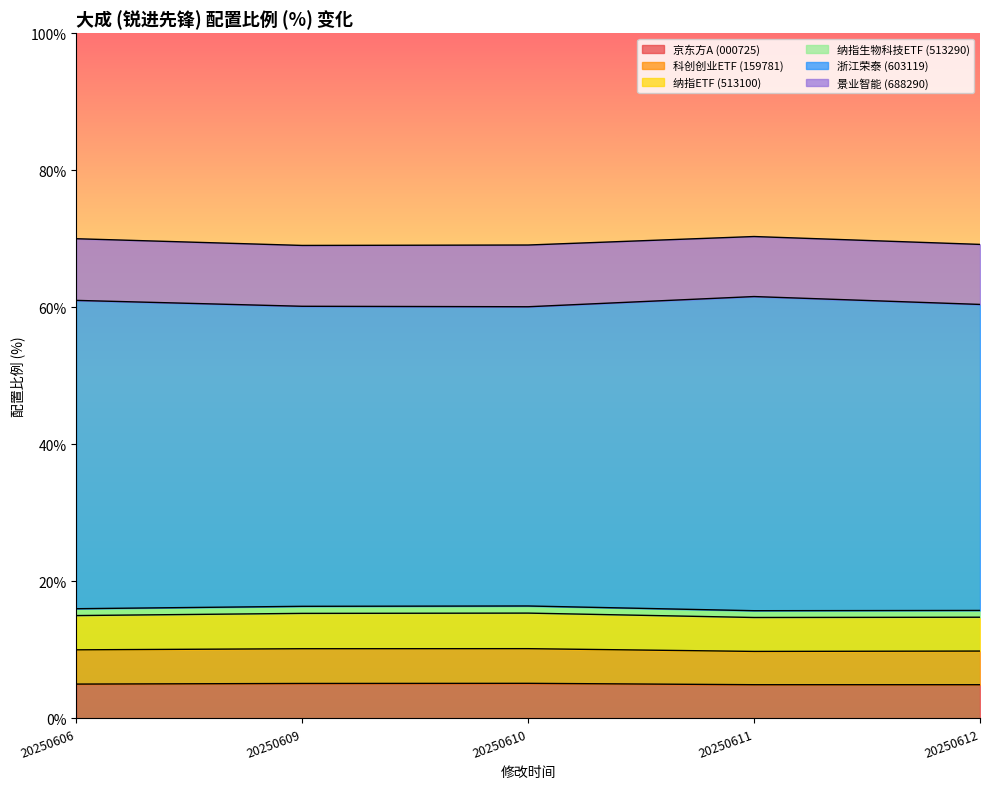

What is the highest value of the 京东方A (000725) series?

5.1